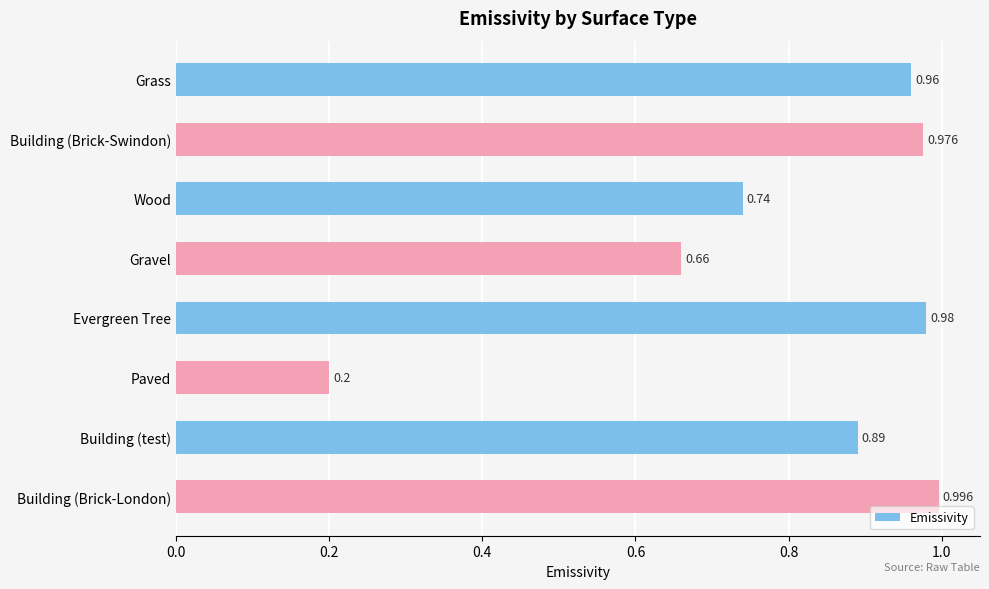

What is the label of the 8th bar from the bottom?

Grass